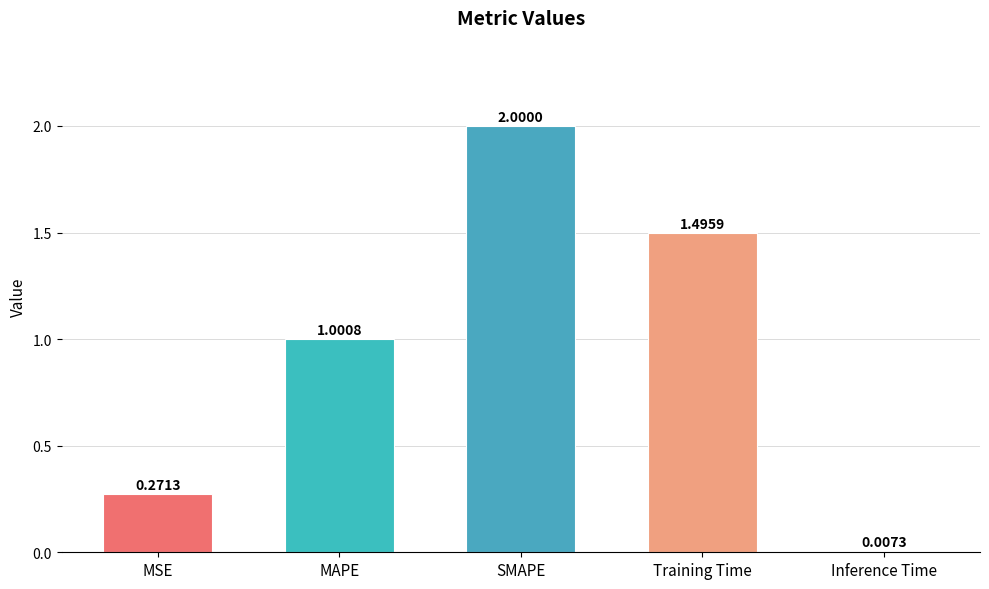

Rank the categories by value from lowest to highest.

Inference Time, MSE, MAPE, Training Time, SMAPE